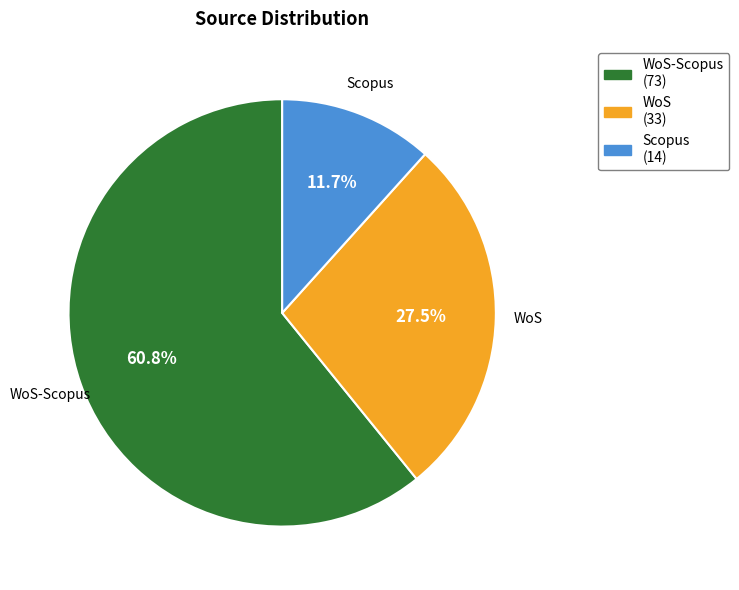

To the nearest percent, what is the average slice percentage?

33%